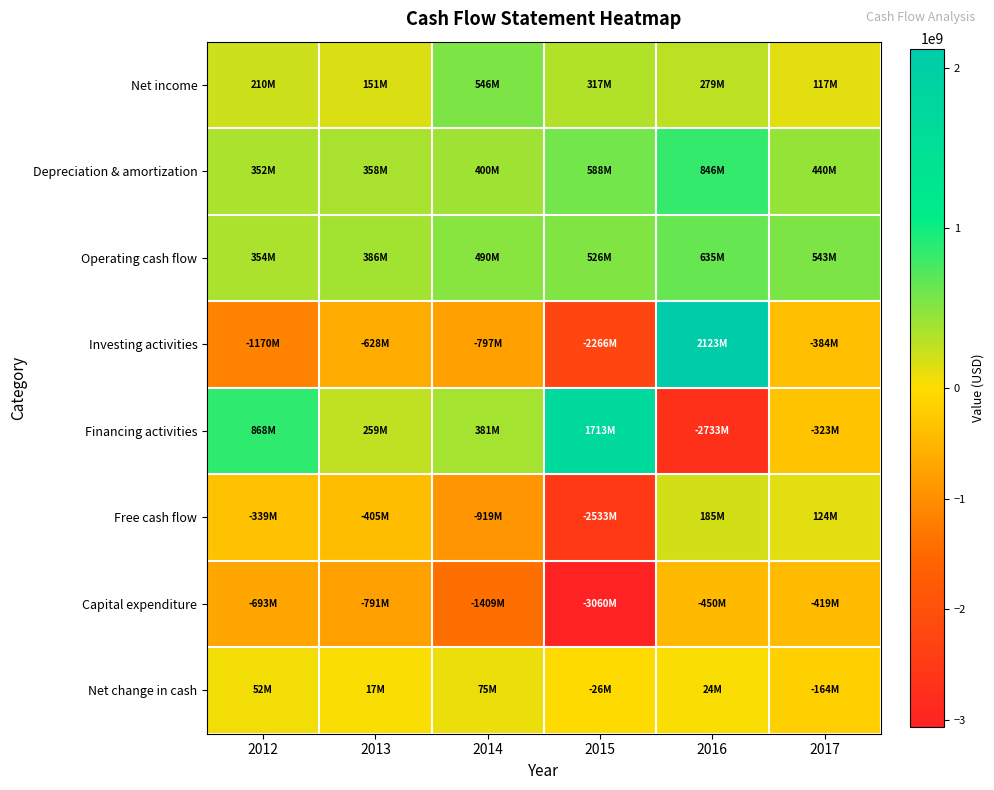

Reading left to right, what are all the values shown in this chart?

Net income: 2012=209700000	2013=151283000	2014=545863000	2015=317459000	2016=278911000	2017=116704000
Depreciation & amortization: 2012=351539000	2013=357599000	2014=400001000	2015=588238000	2016=845605000	2017=439527000
Operating cash flow: 2012=353743000	2013=386203000	2014=490381000	2015=526484000	2016=634714000	2017=542543000
Investing activities: 2012=-1170393000	2013=-628435000	2014=-796835000	2015=-2265911000	2016=2122570000	2017=-383644000
Financing activities: 2012=868442000	2013=258940000	2014=381171000	2015=1713417000	2016=-2733240000	2017=-323306000
Free cash flow: 2012=-338973000	2013=-404963000	2014=-919036000	2015=-2533269000	2016=185004000	2017=123748000
Capital expenditure: 2012=-692716000	2013=-791166000	2014=-1409417000	2015=-3059753000	2016=-449710000	2017=-418795000
Net change in cash: 2012=51792000	2013=16708000	2014=74717000	2015=-26010000	2016=24044000	2017=-164407000